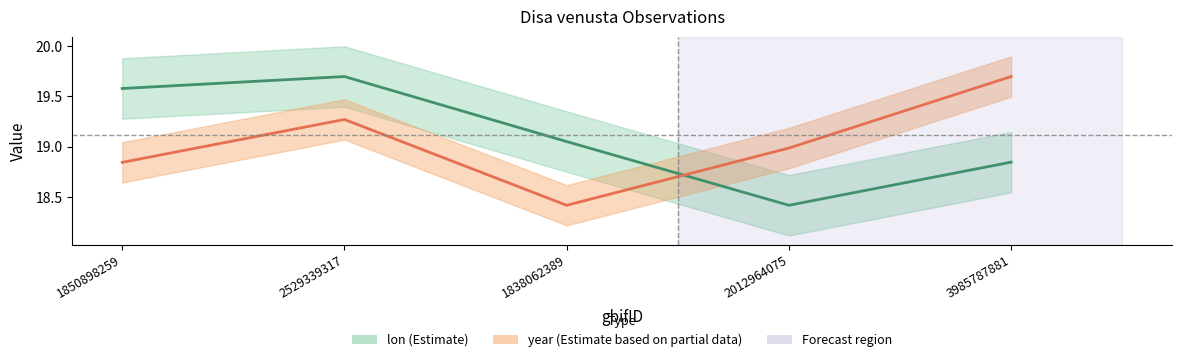

Which label corresponds to the largest value in the chart?

2529339317